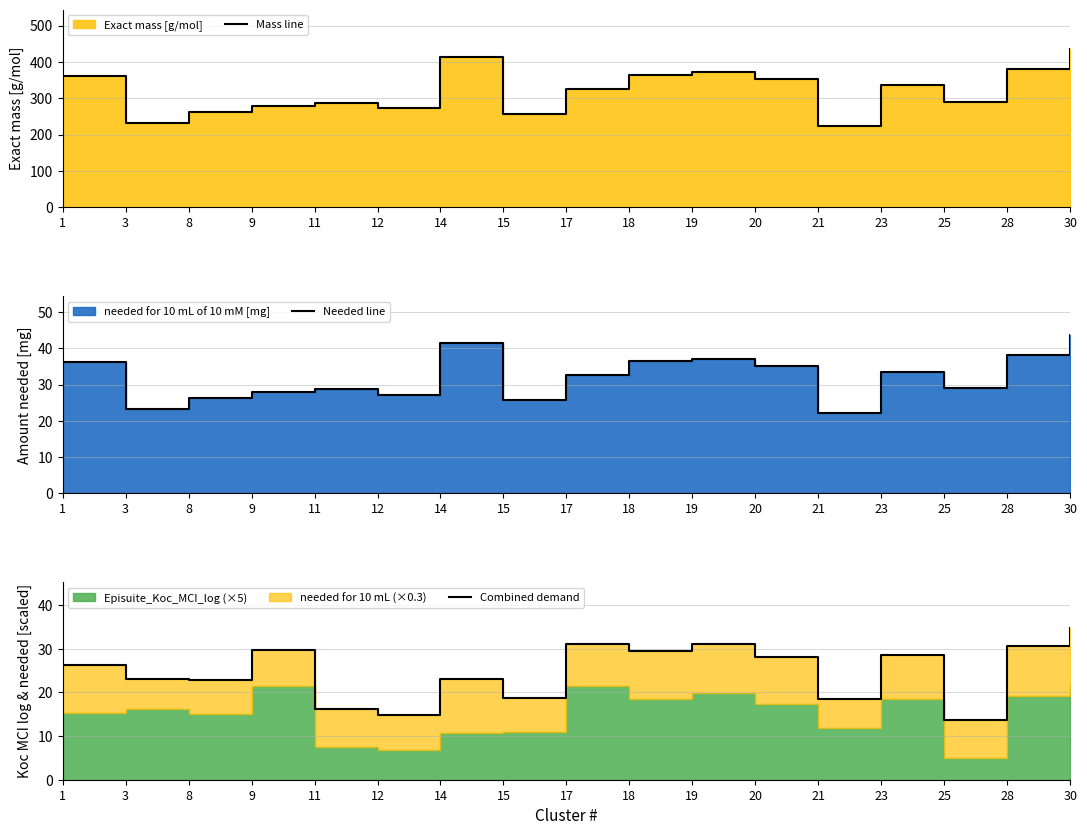

True or false: Mass line and Combined demand intersect in this chart.

False